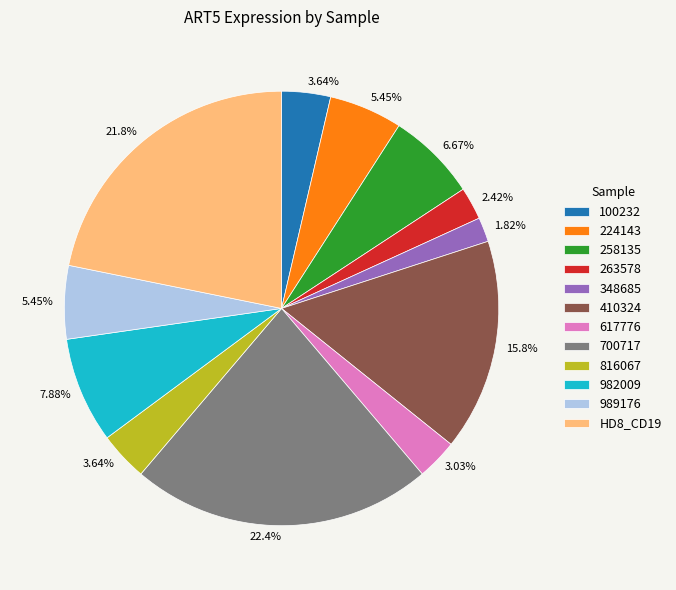

Which category has the smallest portion of the pie?

348685